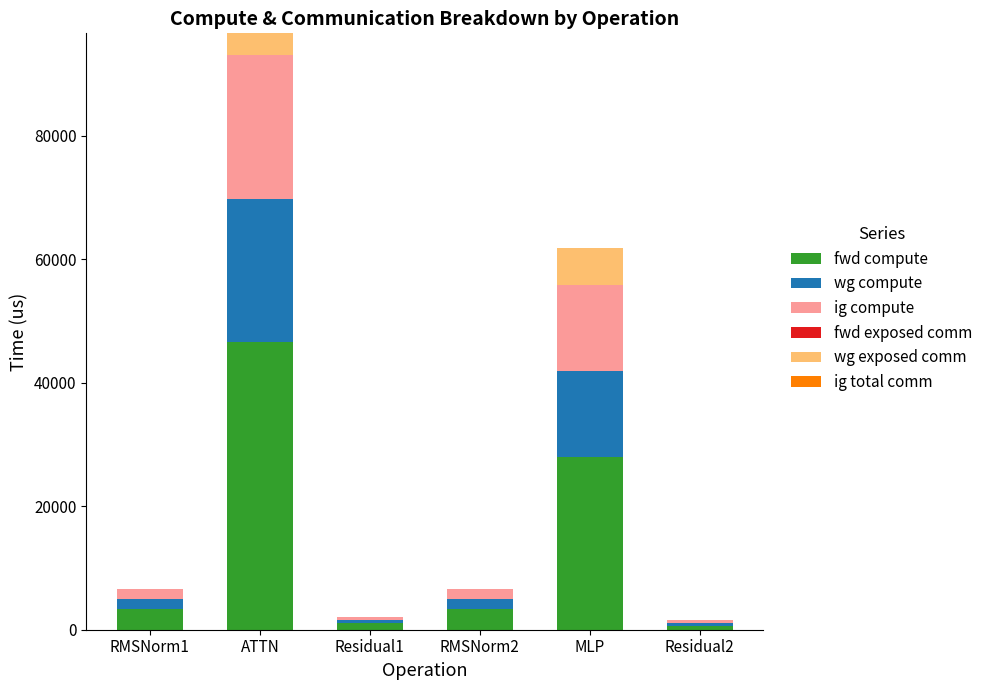

At which category is the sum across all series the highest?

ATTN